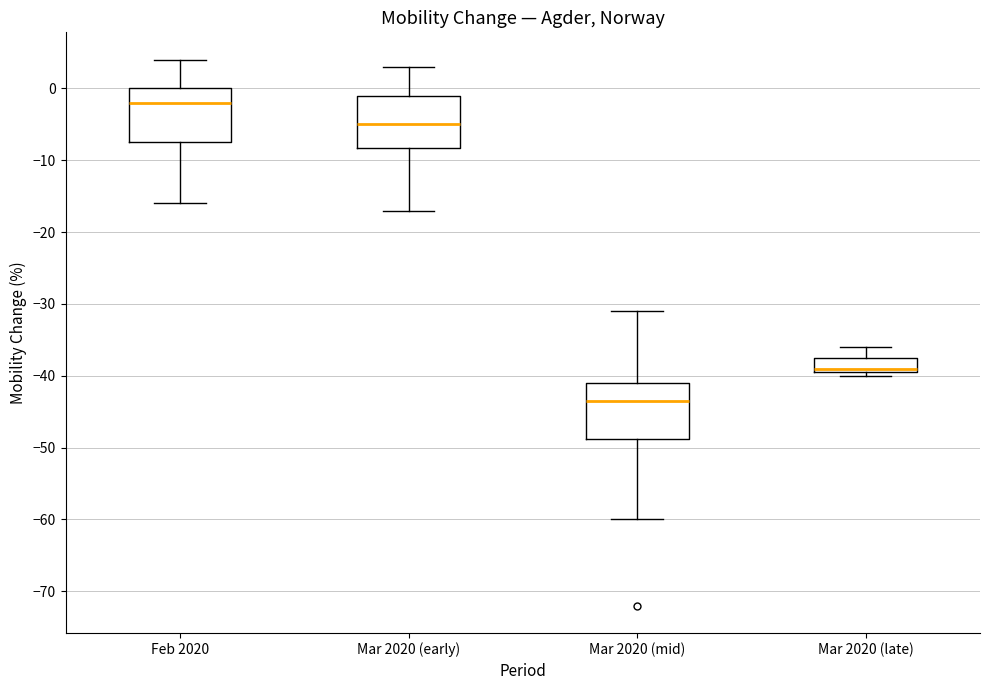

Reading left to right, read every box against the y-axis: the position of its median line, the range the box covers, and the ends of its whiskers. The values are not printed on the chart, so give them approximately, as read against the axis.

Feb 2020: median -2, box -7 to 0, whiskers -16 to 4
Mar 2020 (early): median -5, box -8 to -1, whiskers -17 to 3
Mar 2020 (mid): median -43, box -49 to -41, whiskers -60 to -31
Mar 2020 (late): median -39 (just above the box's lower edge), box -39 to -37, whiskers -40 to -36